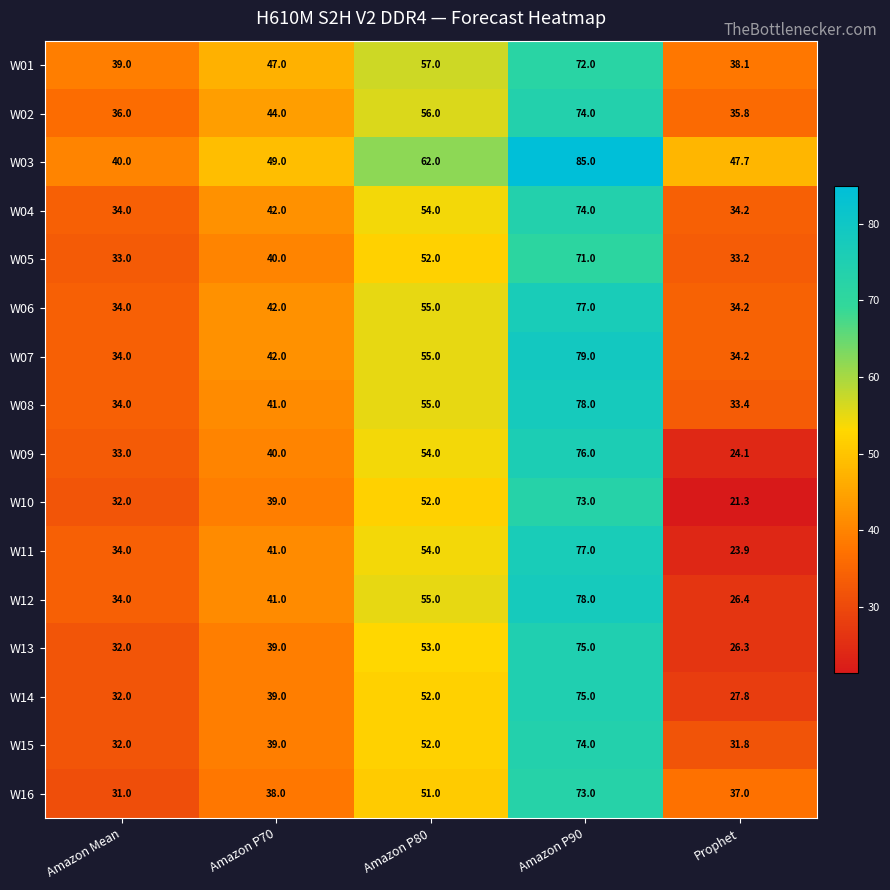

What is the sum of the W15 values at Amazon P90 and Amazon P80?

126.0